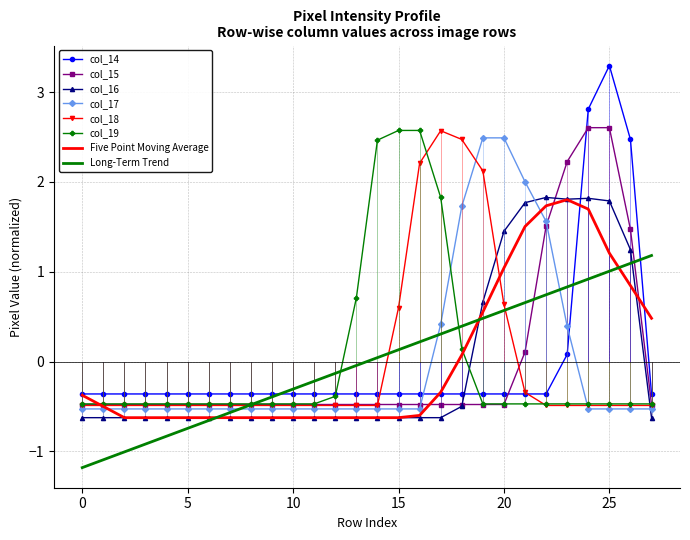

Count the number of categories in the chart.

28